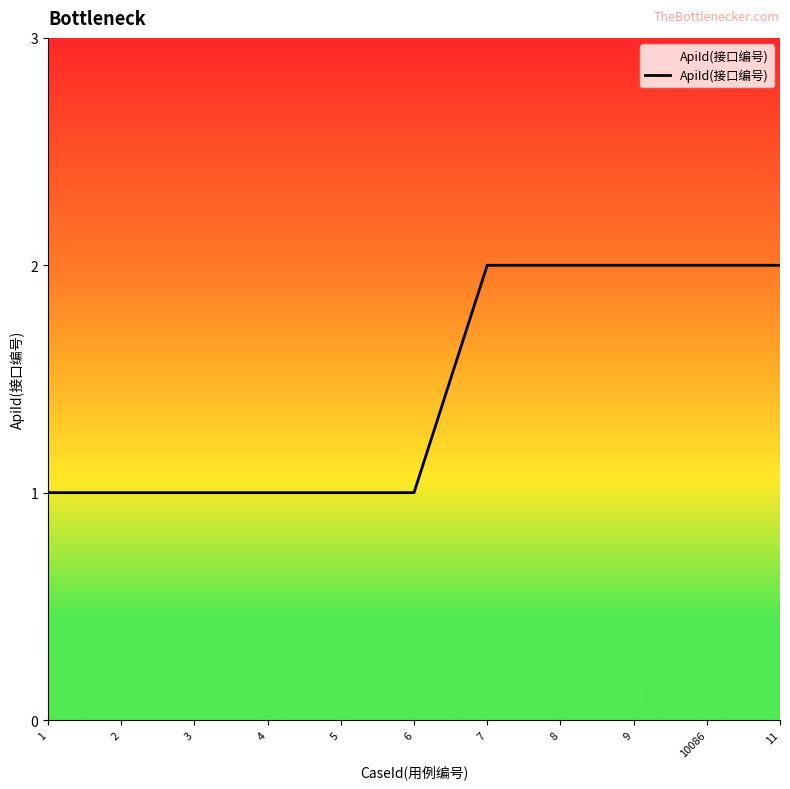

What is the ratio of the value at 6 to the value at 2?

1.0